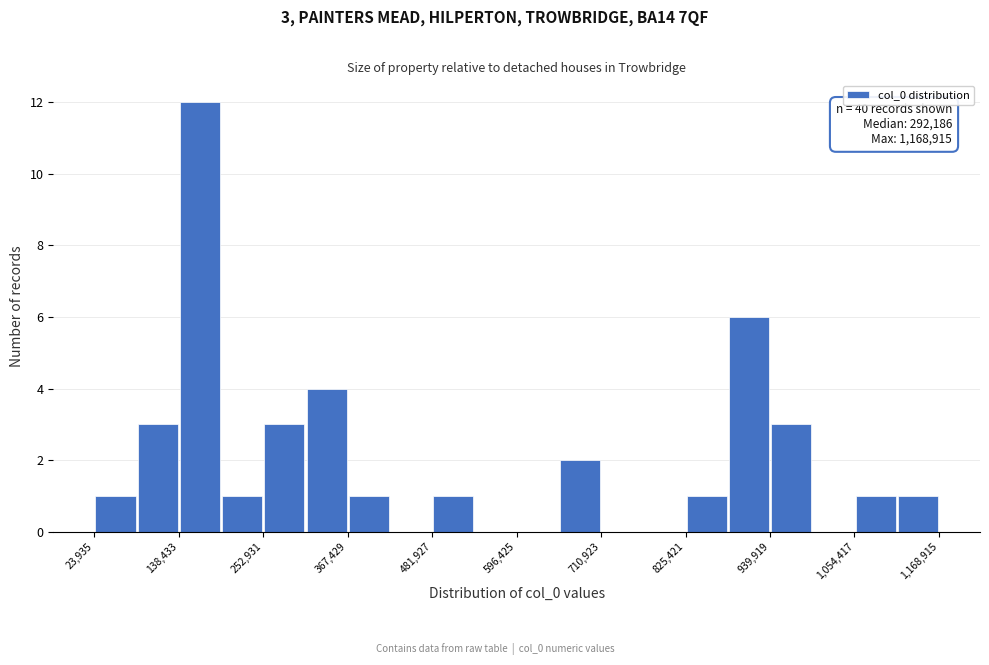

Read against the x-axis, roughly where is the centre of the tallest bar?

160000